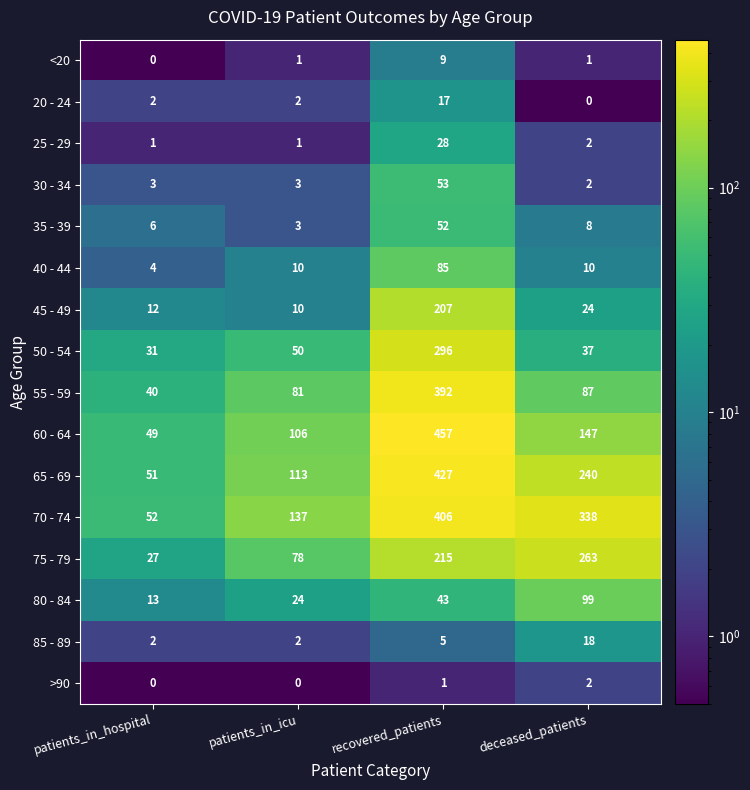

Count the 70 - 74 values in the range 137 to 406.

3